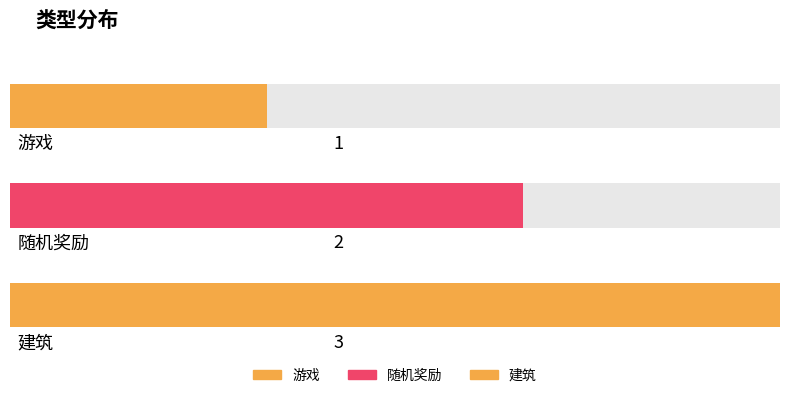

What is the sum of all values?

6